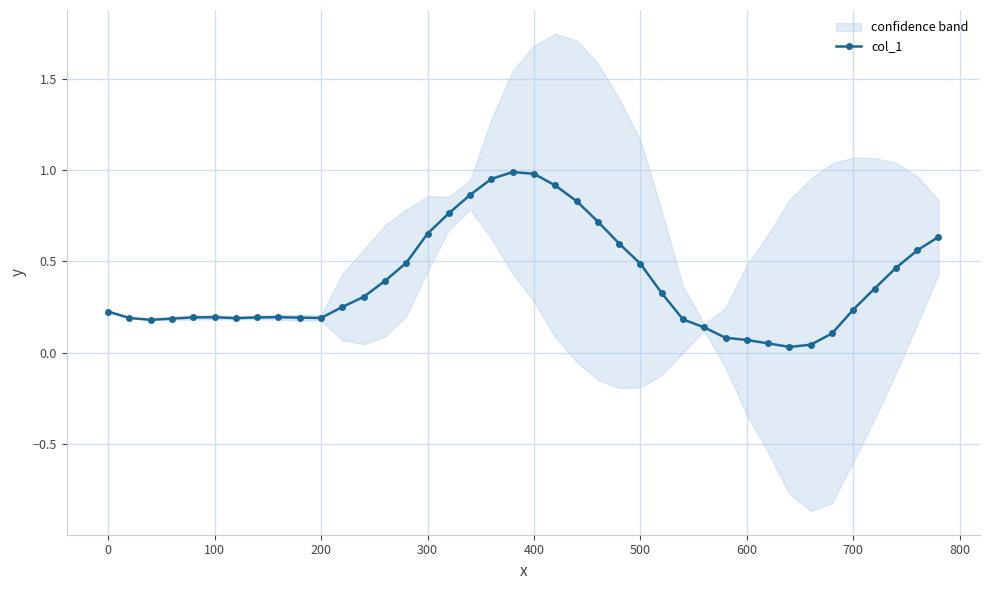

True or false: col_1 has more than 1 interior local peaks.

True